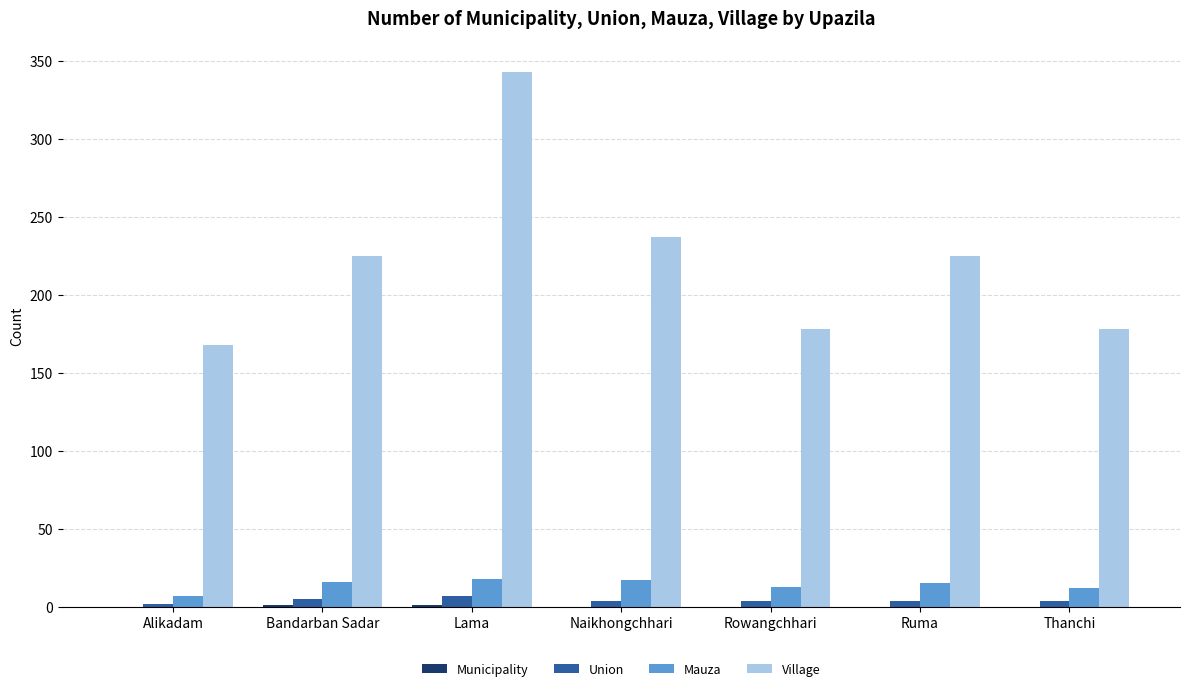

How many groups of bars are there?

7